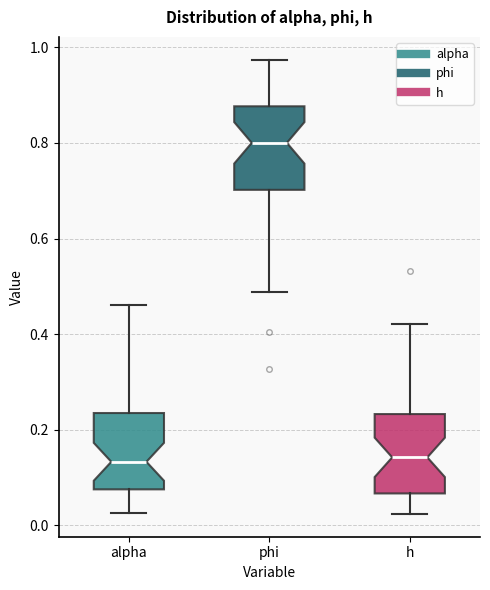

Reading left to right, read every box against the y-axis: the position of its median line, the range the box covers, and the ends of its whiskers. The values are not printed on the chart, so give them approximately, as read against the axis.

alpha: median 0.14, box 0.08 to 0.24, whiskers 0.02 to 0.46
phi: median 0.80, box 0.70 to 0.88, whiskers 0.48 to 0.98
h: median 0.14, box 0.06 to 0.24, whiskers 0.02 to 0.42